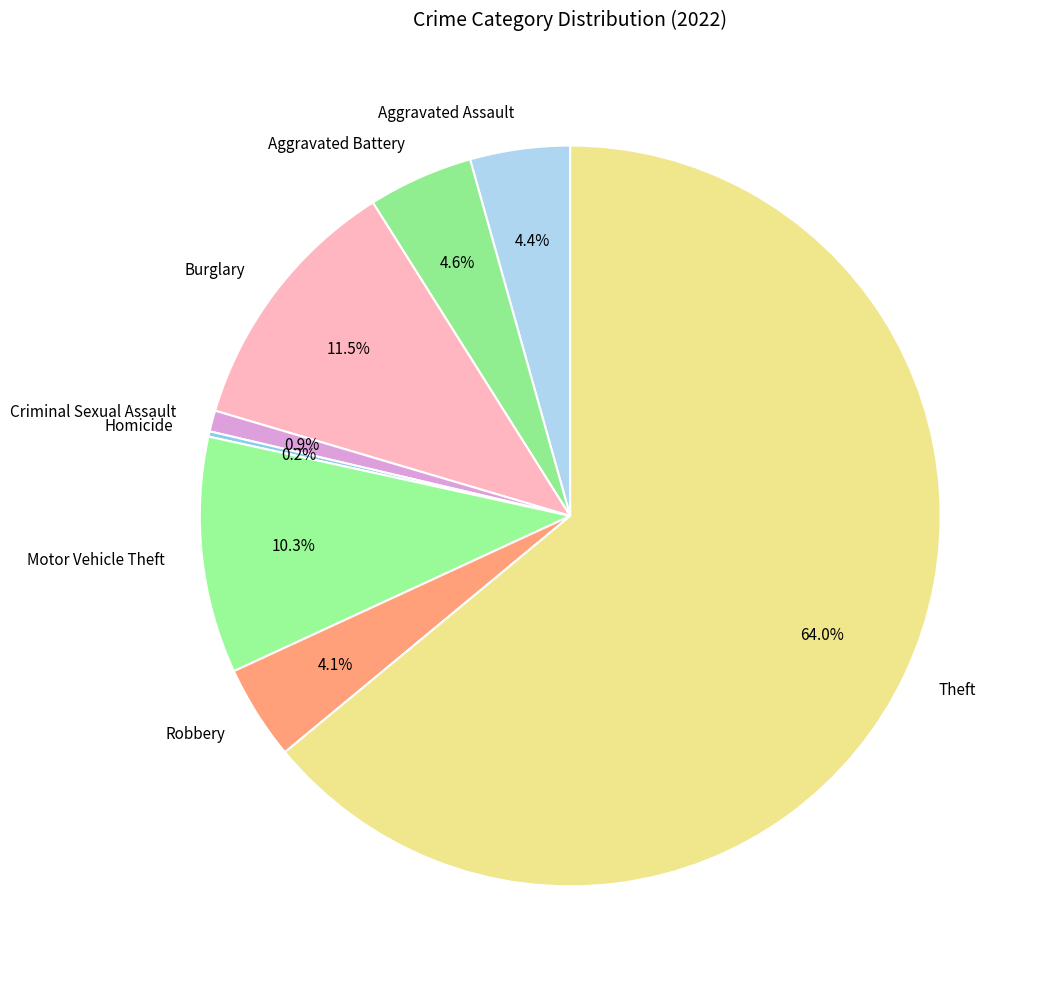

How much of the chart is everything except Burglary?

88.5%